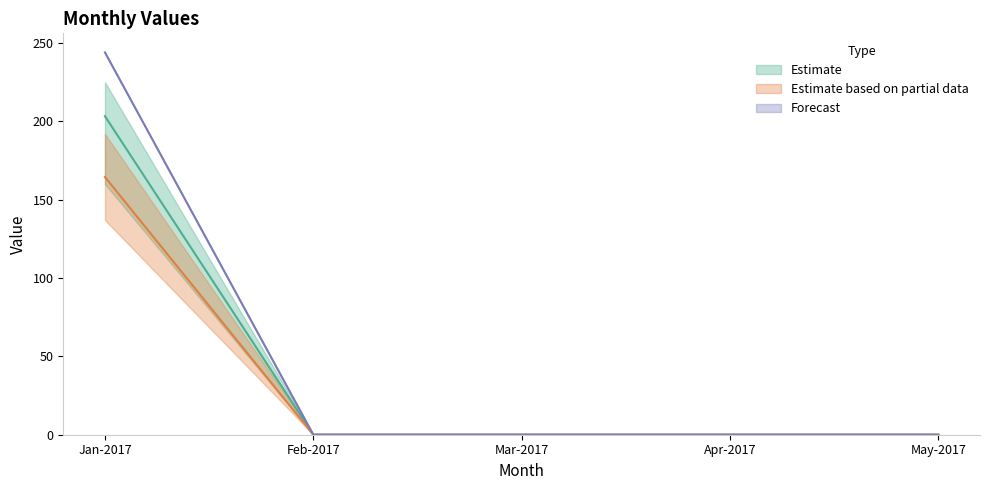

What is the greatest value displayed?

244.0